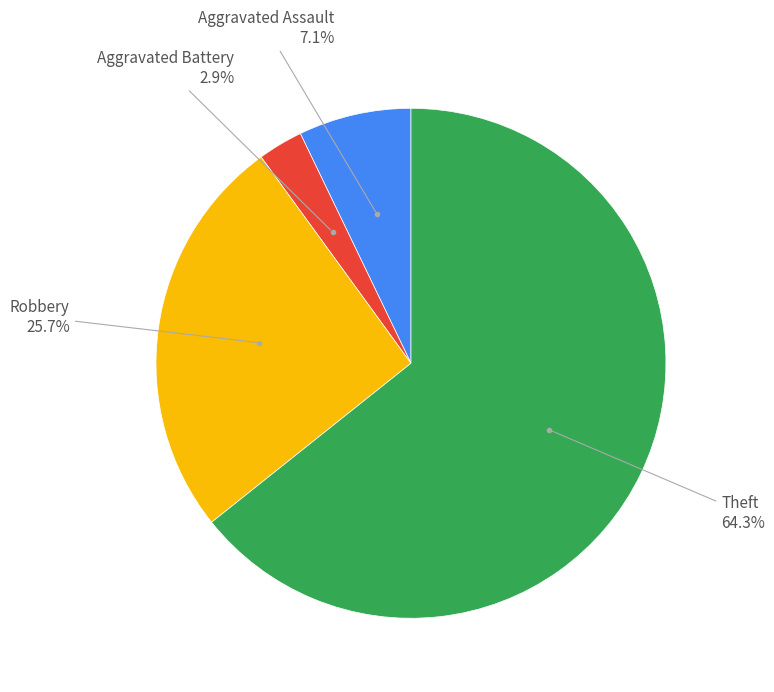

Is there a majority slice in this chart?

Yes